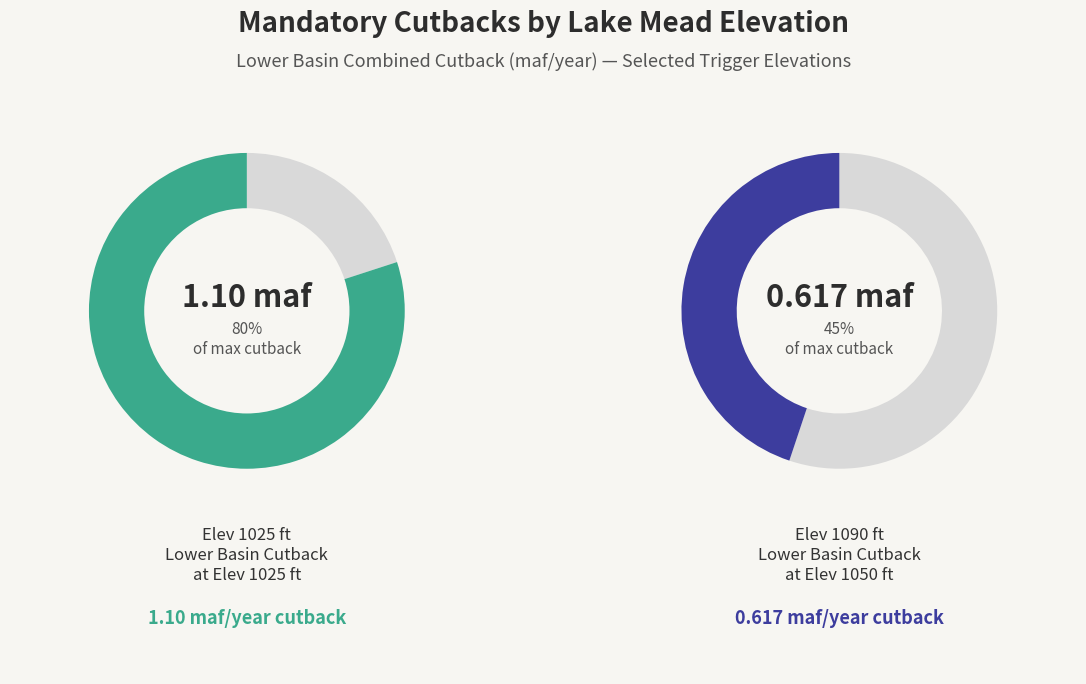

The 1035 slice represents 20% of the pie. True or false?

False